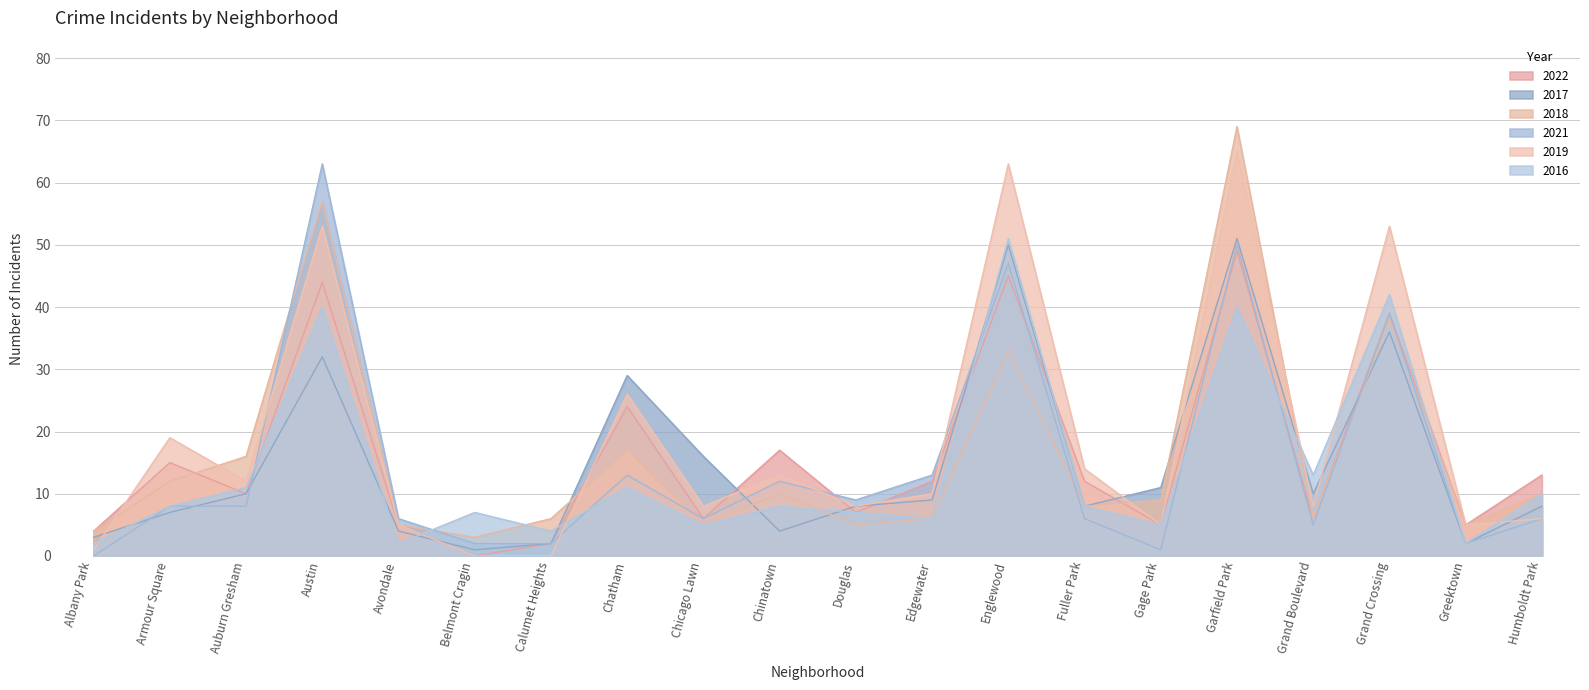

What is the total value across all series at Humboldt Park?

53